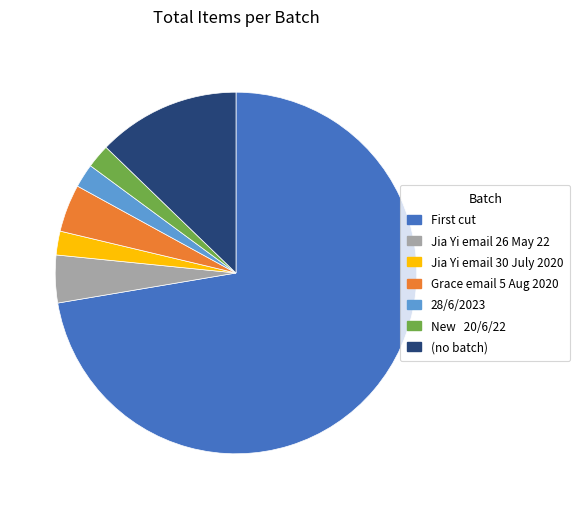

Is there any slice that represents more than half of the pie?

Yes